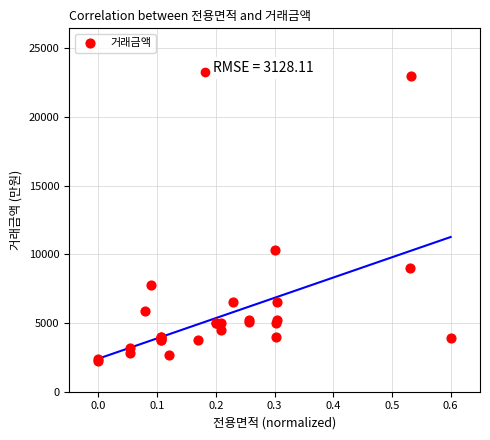

What Y value in the scatter plot is closest to 12600?

10350